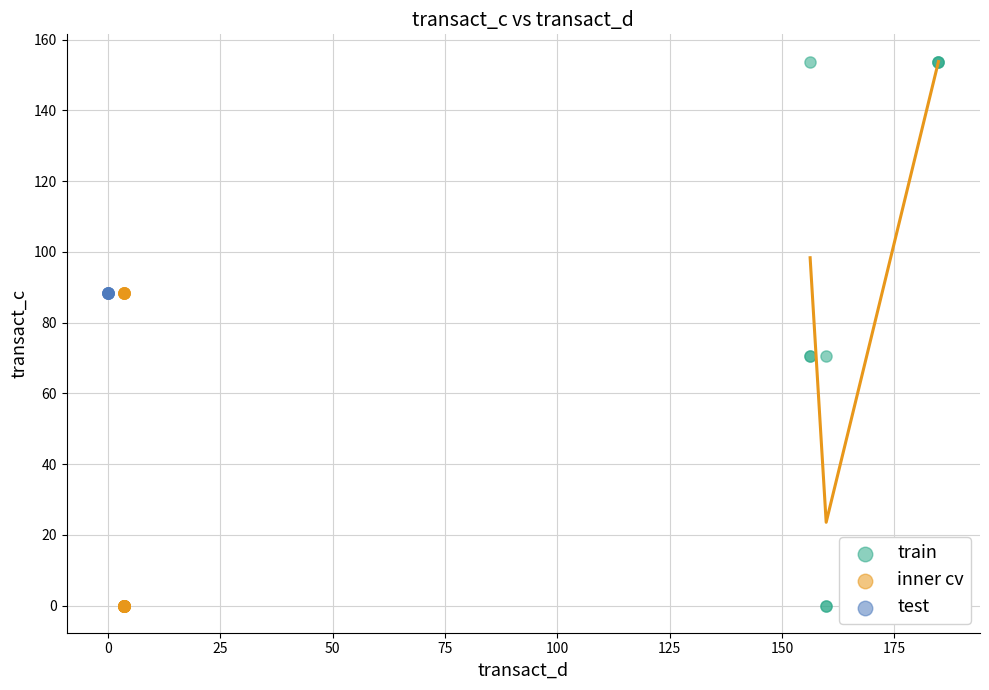

Which series contains the highest Y value?

train